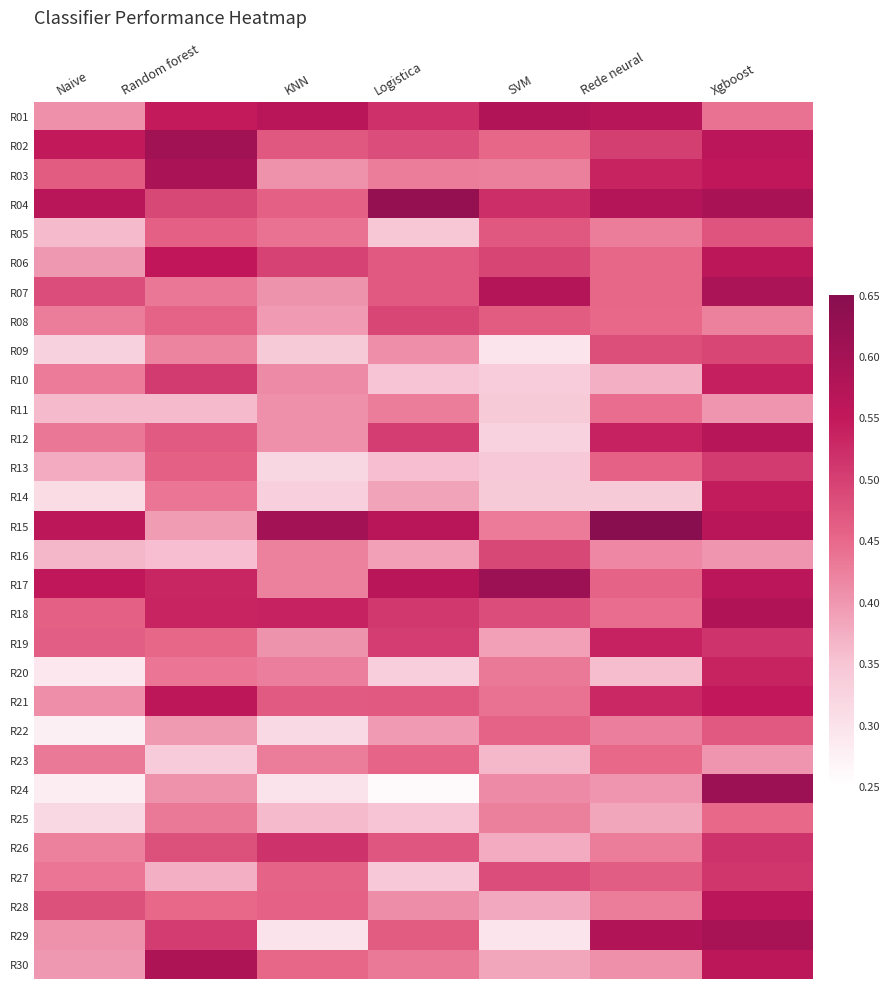

Rank the series at Xgboost from highest to lowest value.

R24, R29, R04, R07, R18, R12, R15, R17, R28, R02, R30, R06, R03, R21, R14, R10, R20, R26, R19, R27, R13, R09, R05, R22, R25, R01, R08, R23, R11, R16